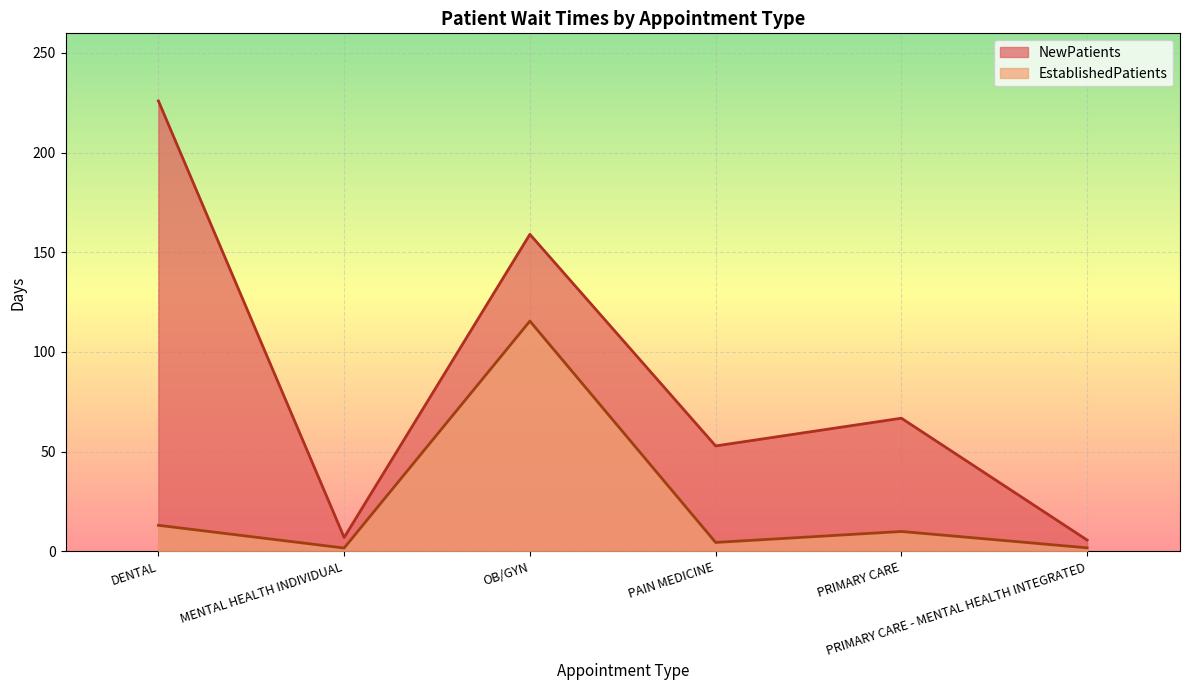

Which label corresponds to the largest value in the chart?

DENTAL